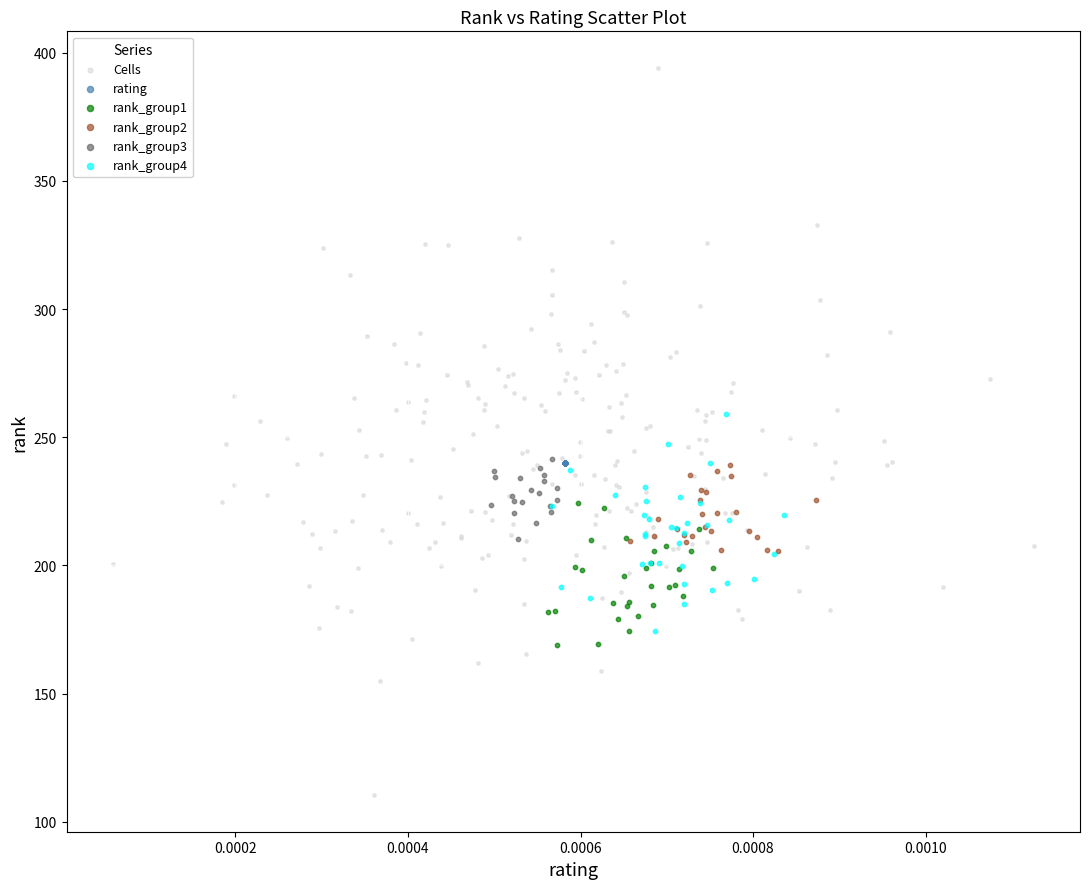

Which series contains the highest Y value?

Cells